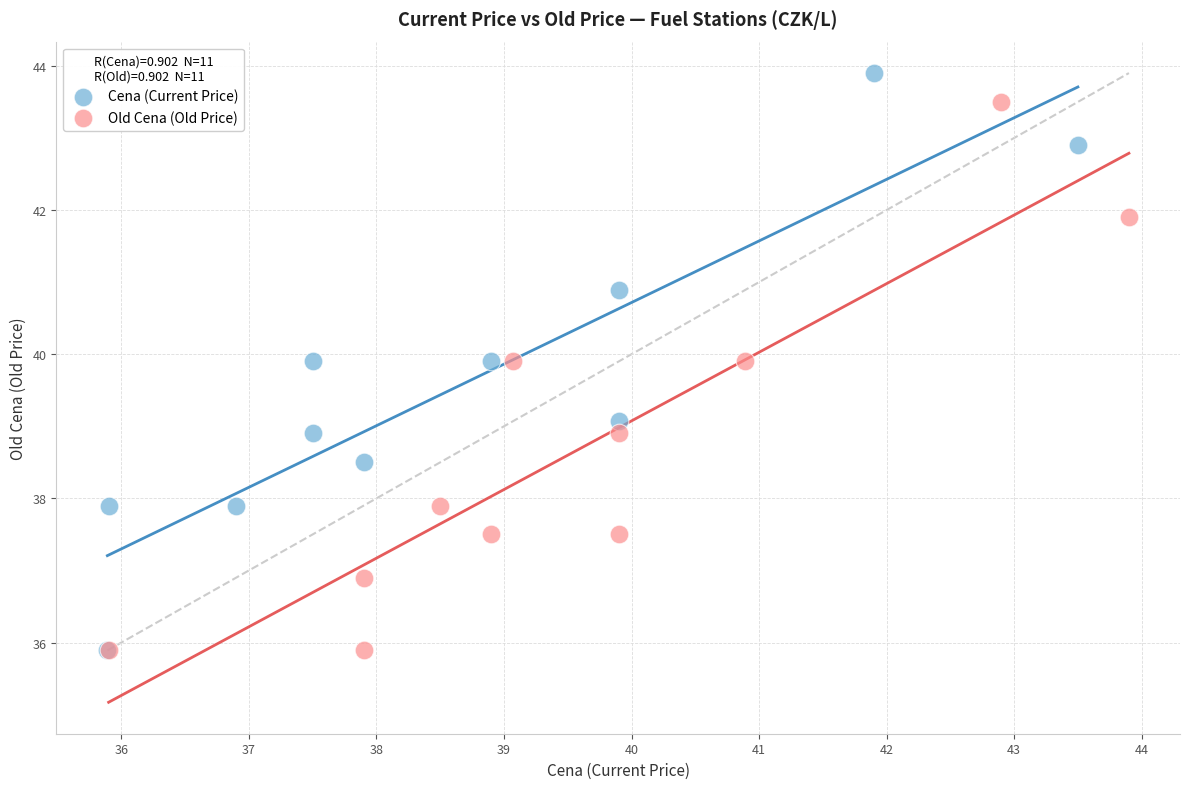

Which series reaches the maximum Y coordinate?

Cena (Current Price)